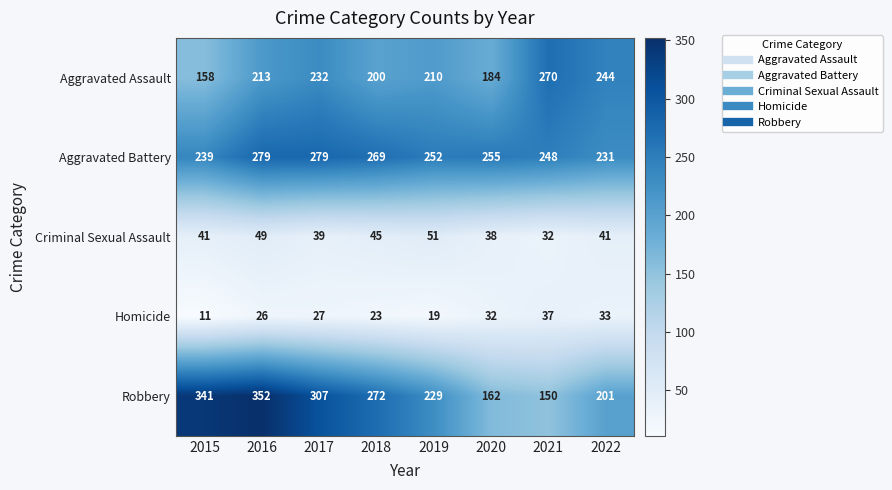

Which series has the largest total across all categories?

Aggravated Battery